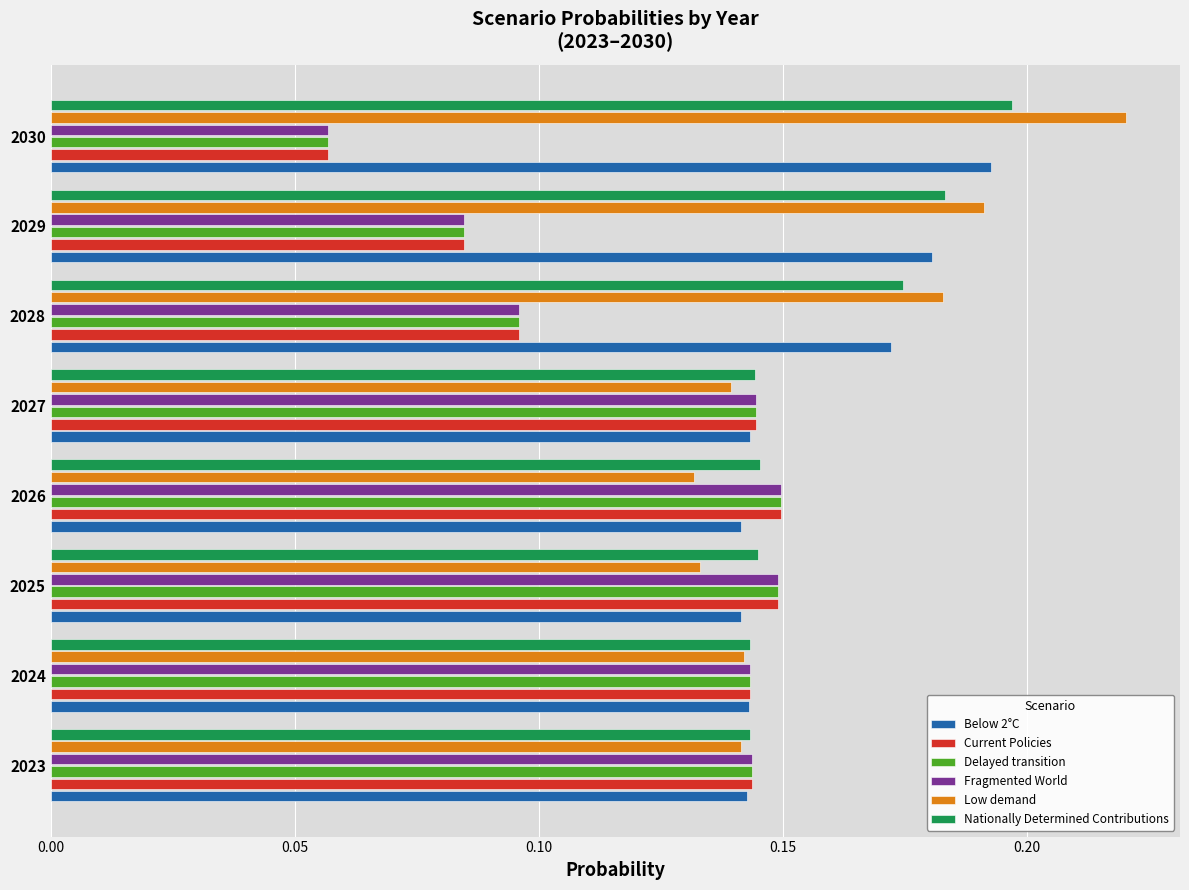

The Current Policies series shows 0.2 at 2025. True or false?

False